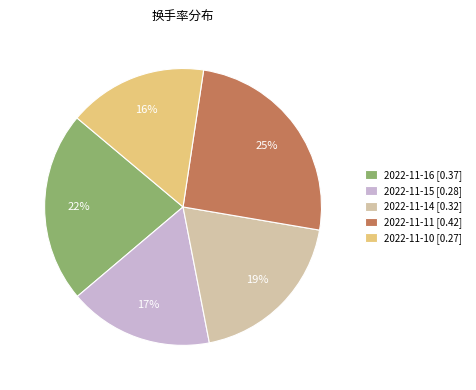

Which slice is the largest?

2022-11-11